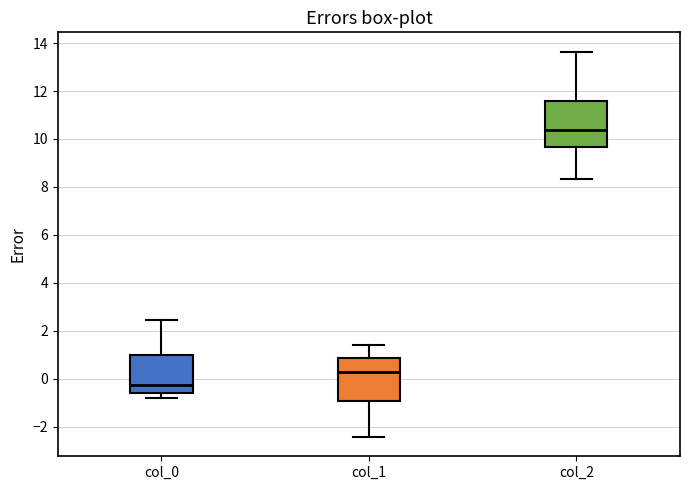

Reading left to right, read every box against the y-axis: the position of its median line, the range the box covers, and the ends of its whiskers. The values are not printed on the chart, so give them approximately, as read against the axis.

col_0: median -0.2, box -0.6 to 1.0, whiskers -0.8 to 2.4
col_1: median 0.2, box -1.0 to 0.8, whiskers -2.4 to 1.4
col_2: median 10.4, box 9.6 to 11.6, whiskers 8.4 to 13.6